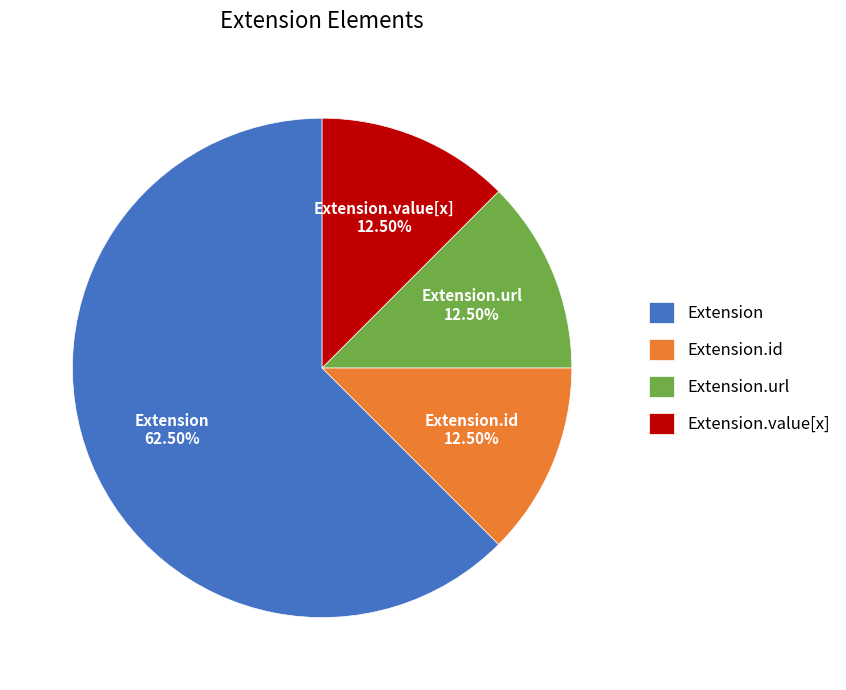

What is the ratio of the value at Extension.value[x] to the value at Extension.url?

1.0